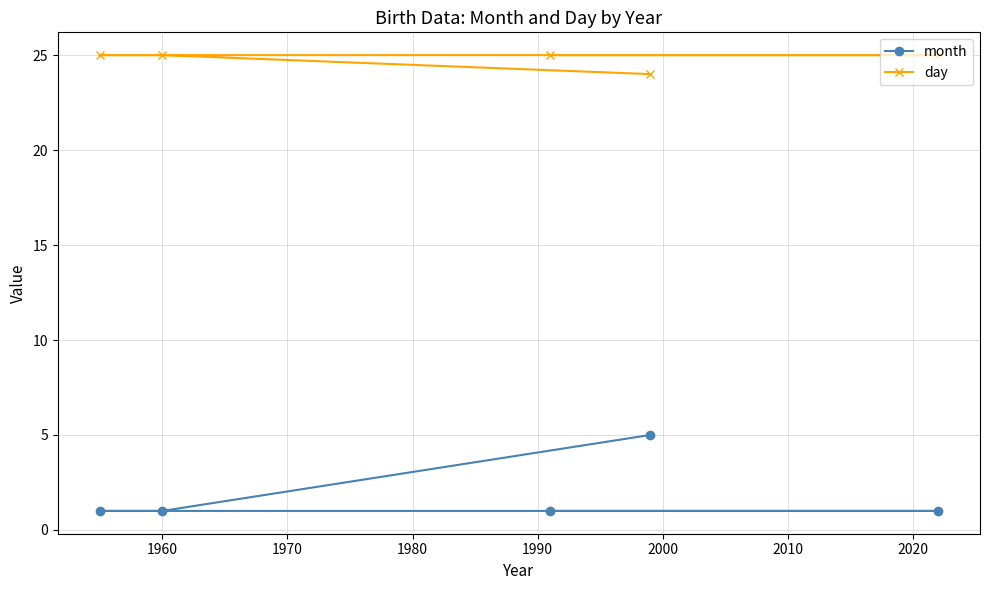

List the series in order of their overall mean, lowest first.

month, day